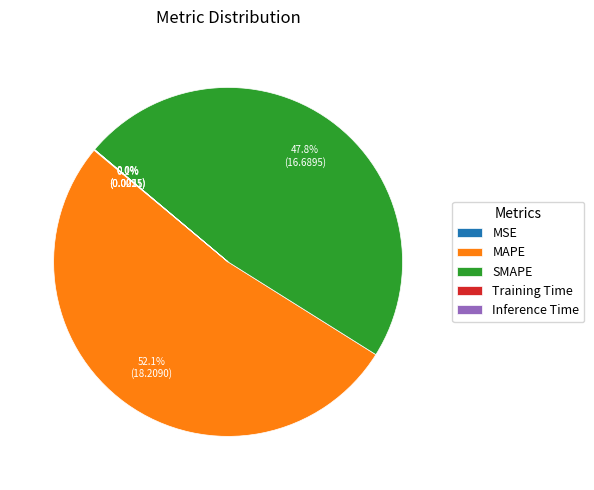

Which category accounts for the majority?

MAPE